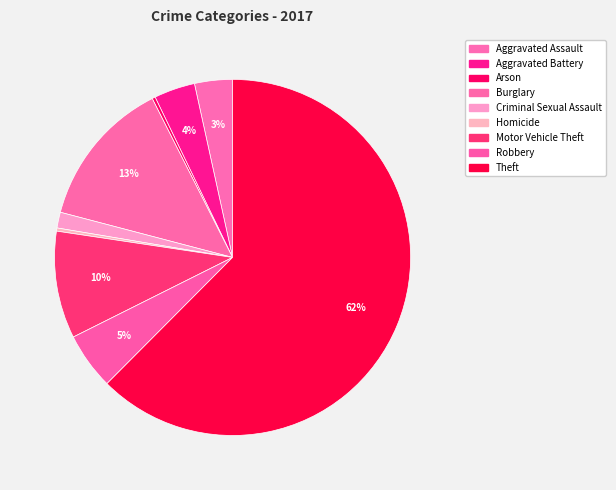

How many slices are in this pie chart?

9